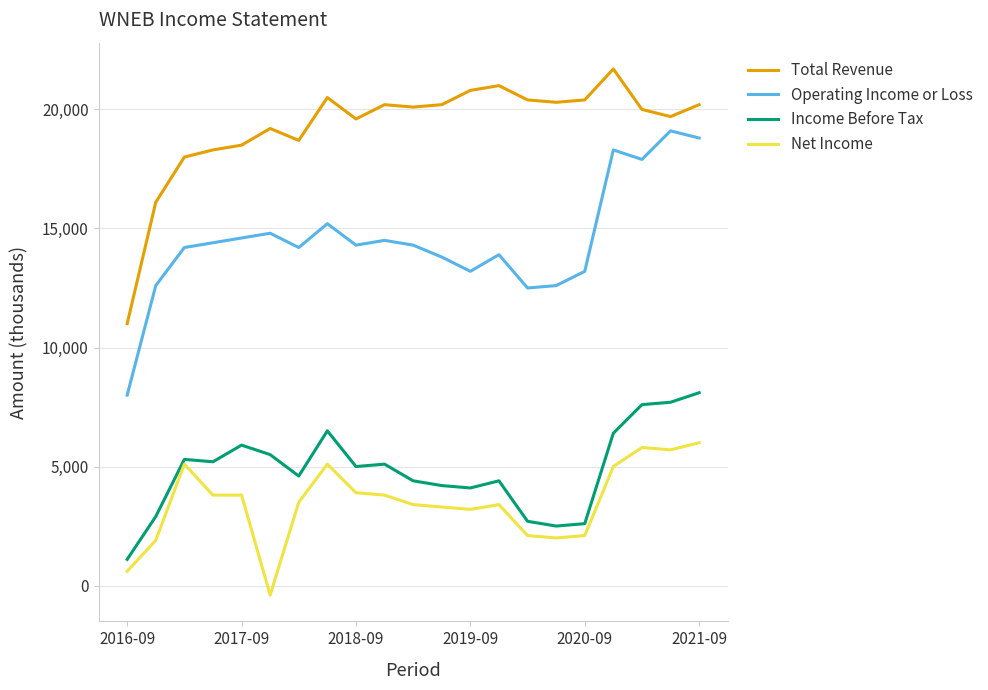

What are all the series names shown in the legend?

Total Revenue, Operating Income or Loss, Income Before Tax, Net Income